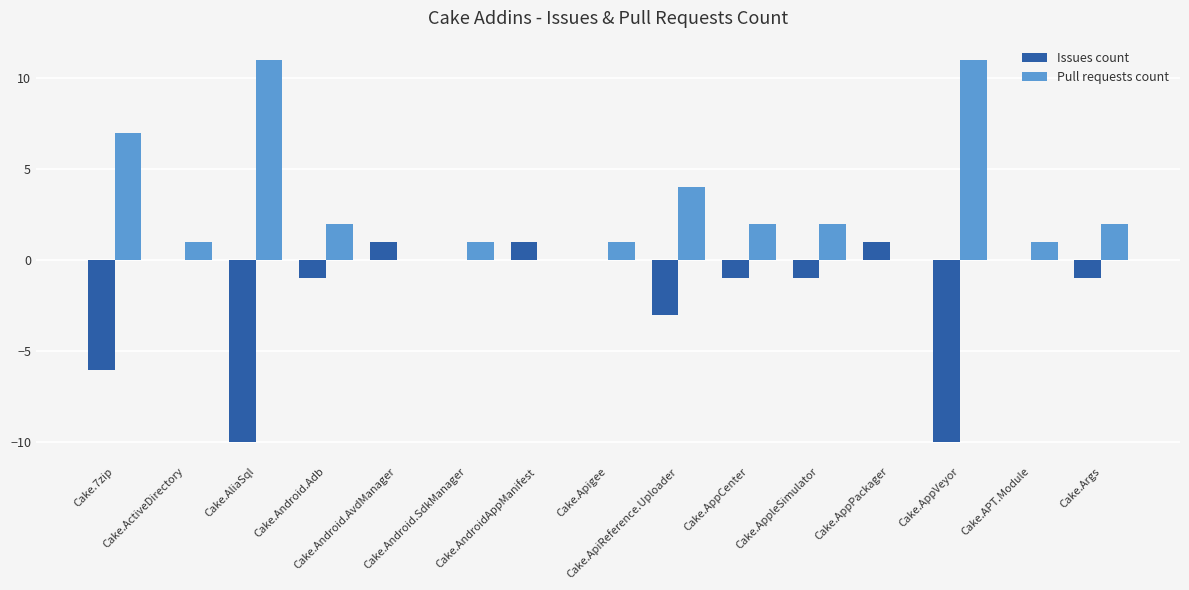

What is the sum of all Issues count values?

-30